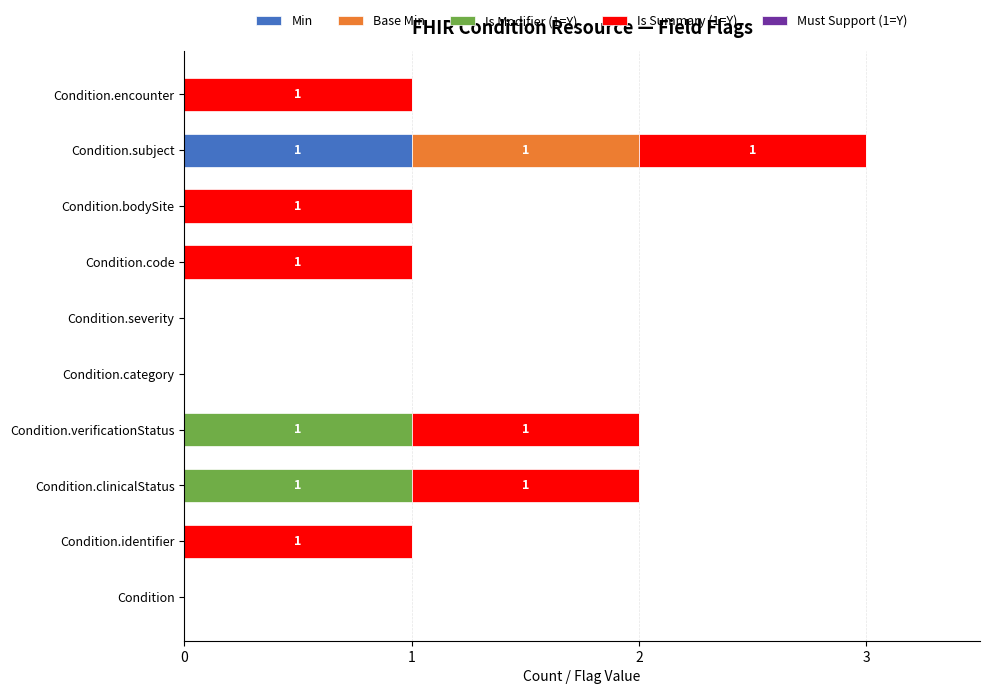

At which category is the sum across all series the highest?

Condition.subject